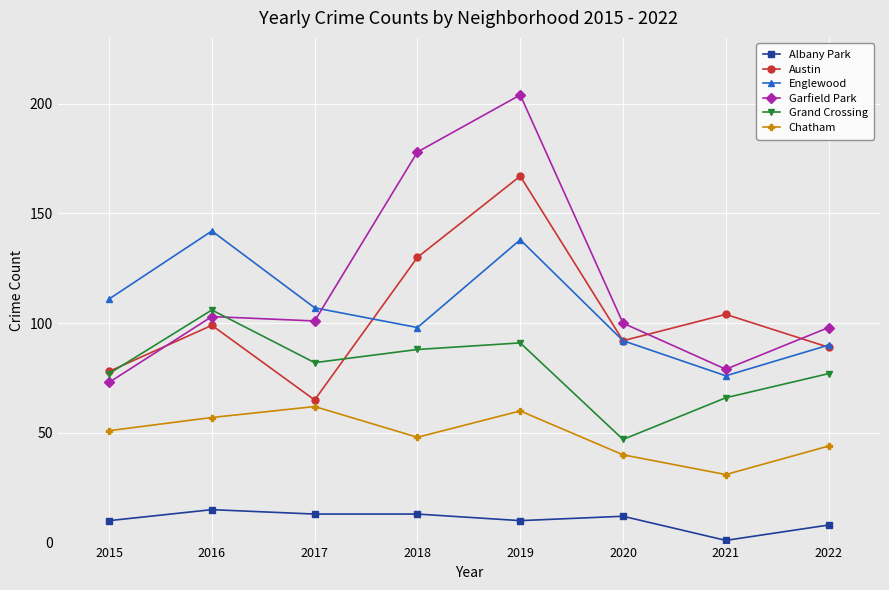

How many distinct data groups are displayed?

6